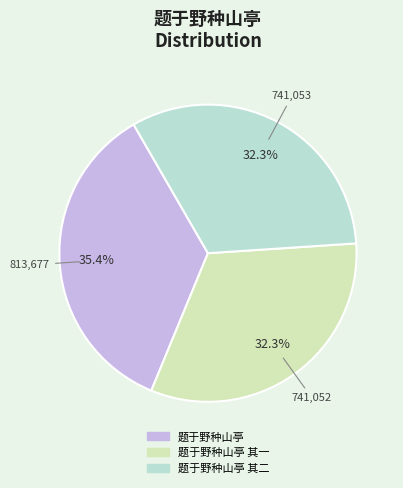

To the nearest percent, what is the average slice percentage?

33%